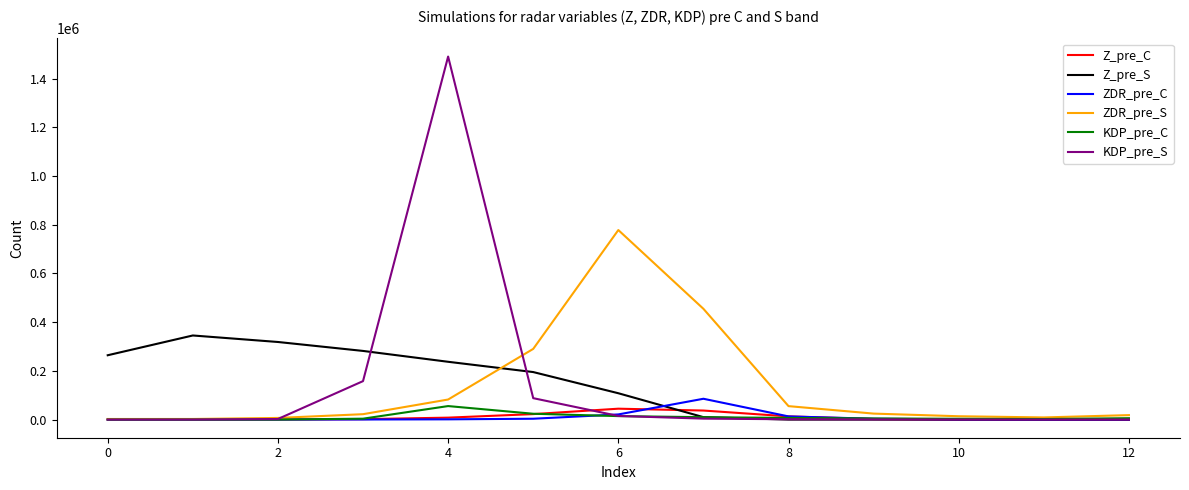

At which category is the sum across all series the highest?

4